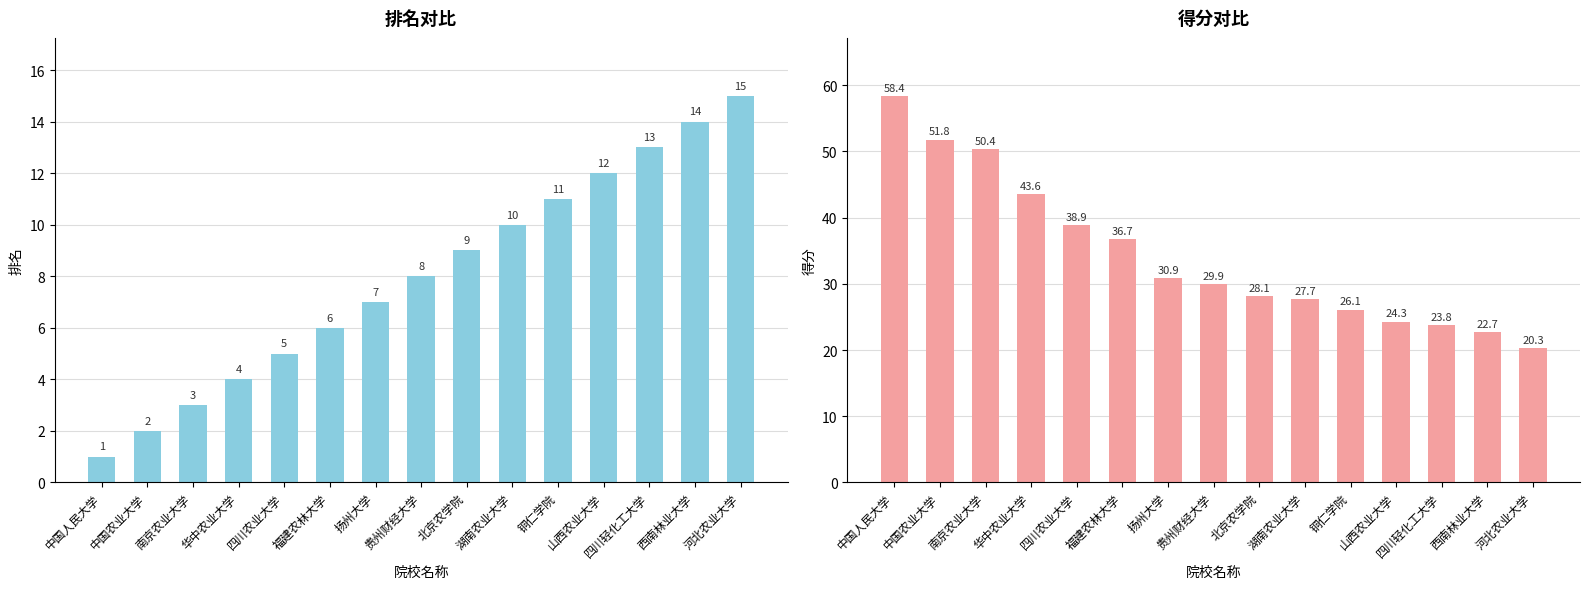

What position from the right is 扬州大学?

9